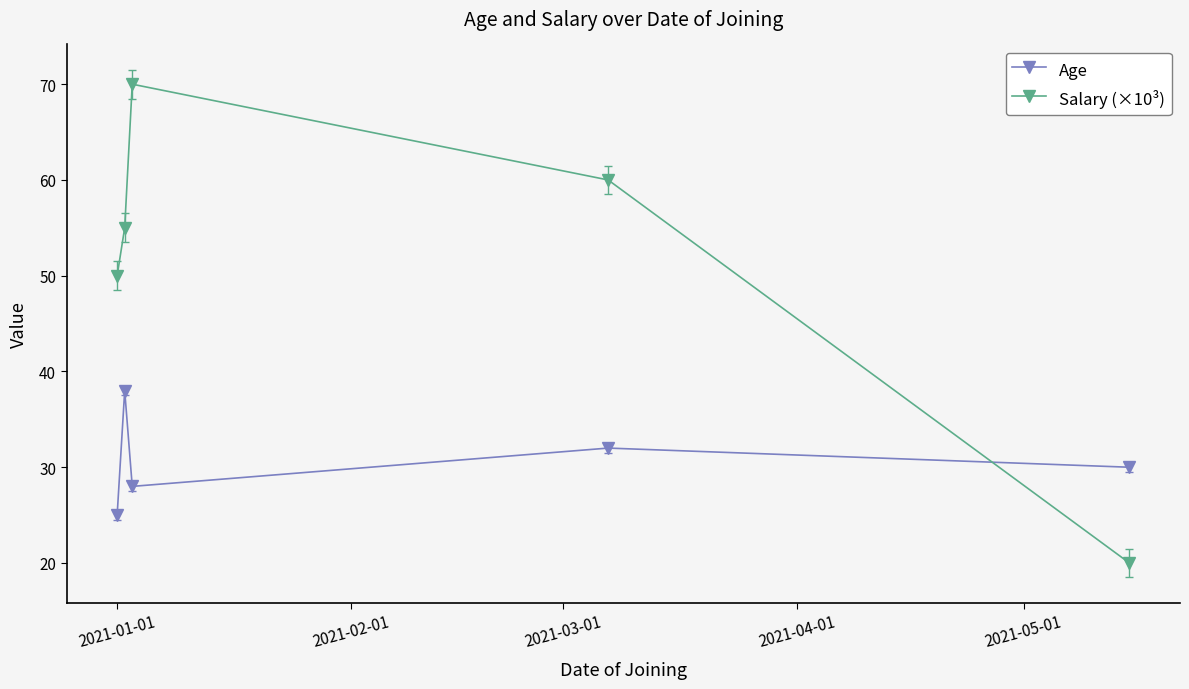

How many lines are shown in the chart?

2